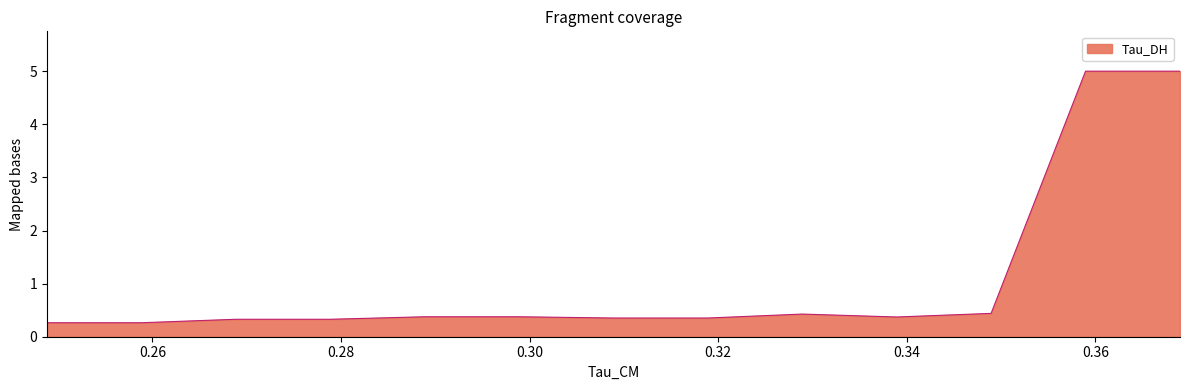

What is the maximum value shown in the chart?

5.0